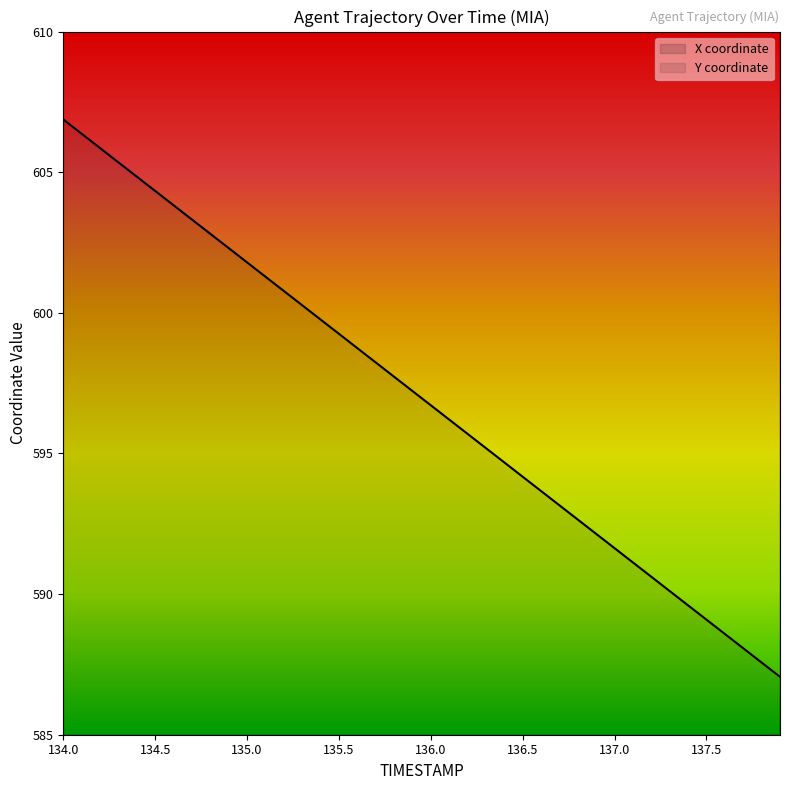

Is it true that X equals 913.7 at 135.0?

False